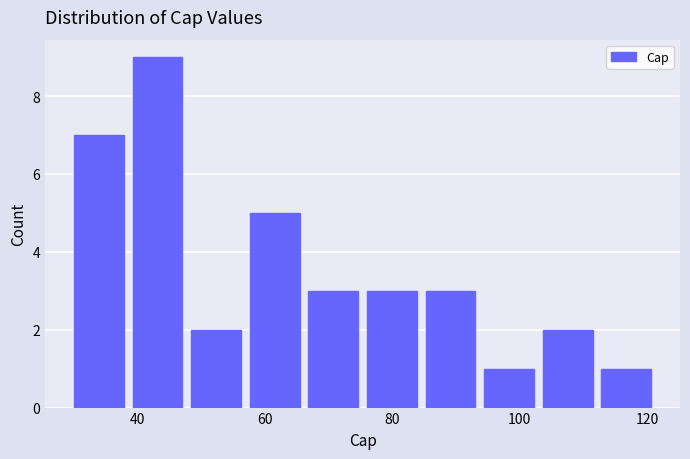

What is the height of the bar covering 103.6 to 112.8 on the x-axis? Neither the bar edges nor the heights are printed on the chart, so give them approximately, as read against the axes.

2